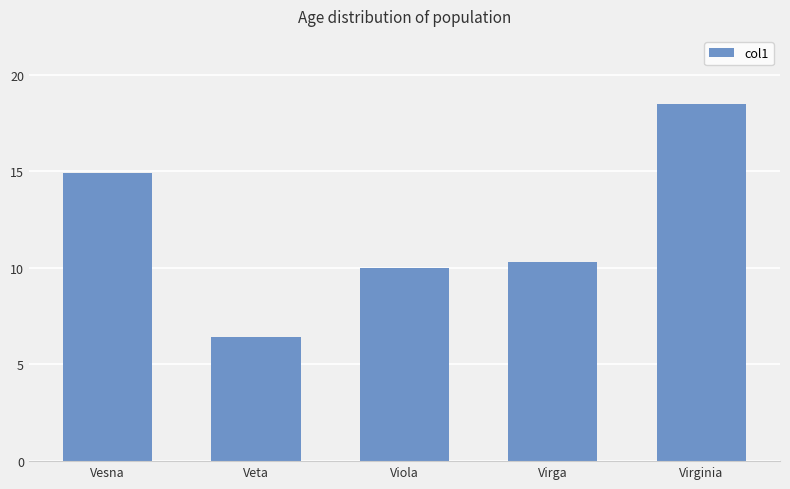

The value at Vesna is 14.9. True or false?

True